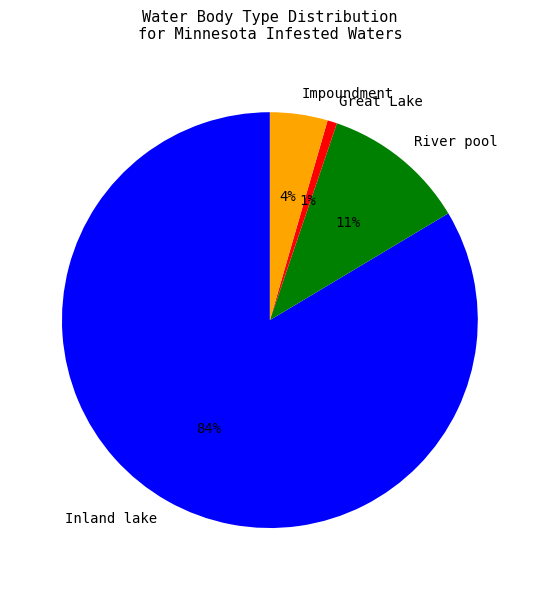

To the nearest percent, what is the average slice percentage?

25%